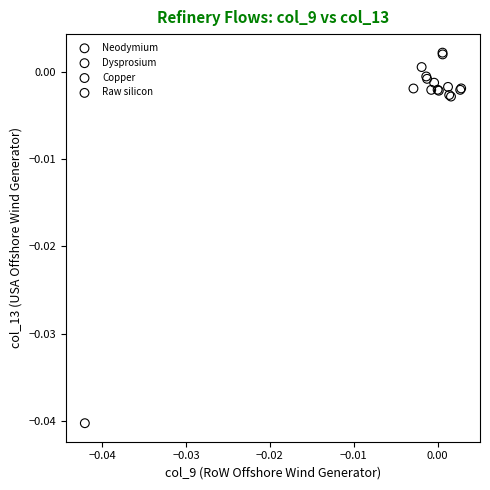

Which series has the widest spread of Y values?

Copper